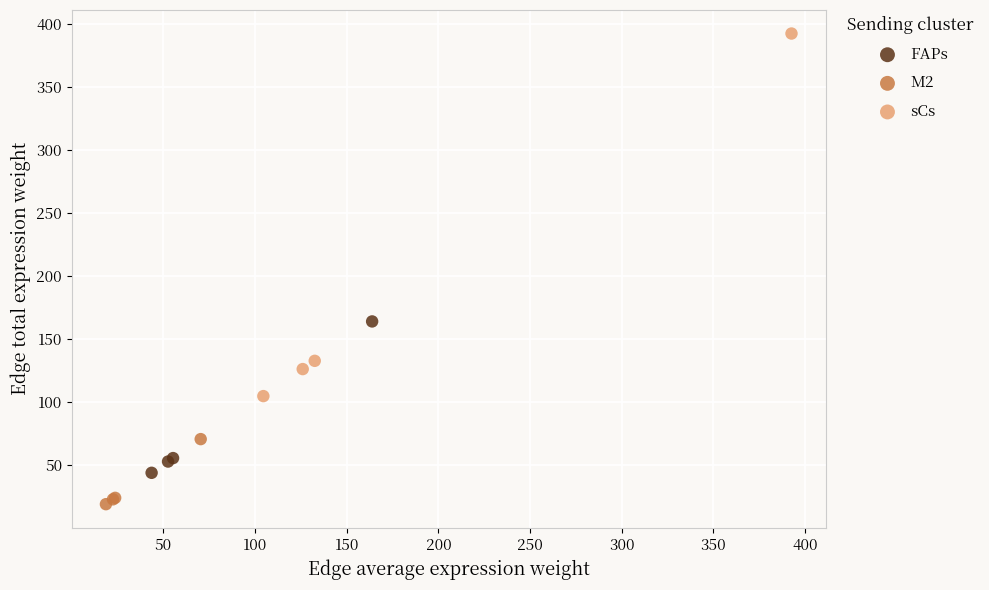

Which series reaches the maximum Y coordinate?

sCs